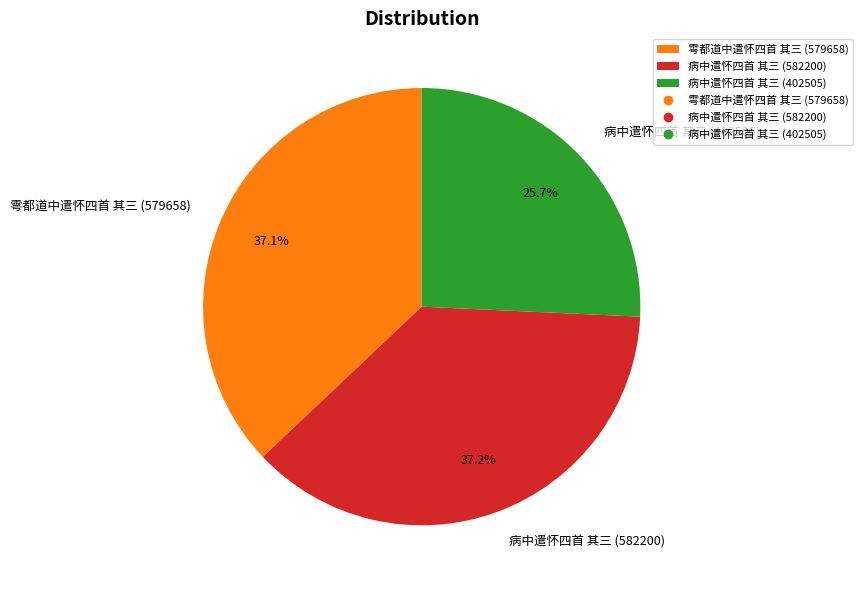

How much of the chart is everything except 病中遣怀四首 其三 (402505)?

74.3%